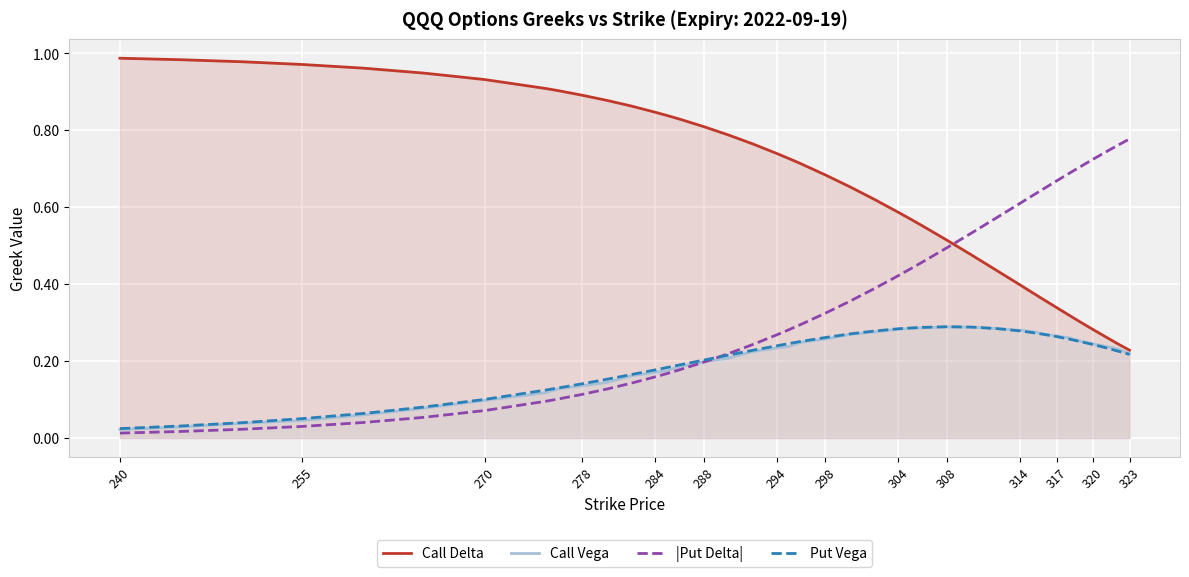

How many lines are shown in the chart?

4